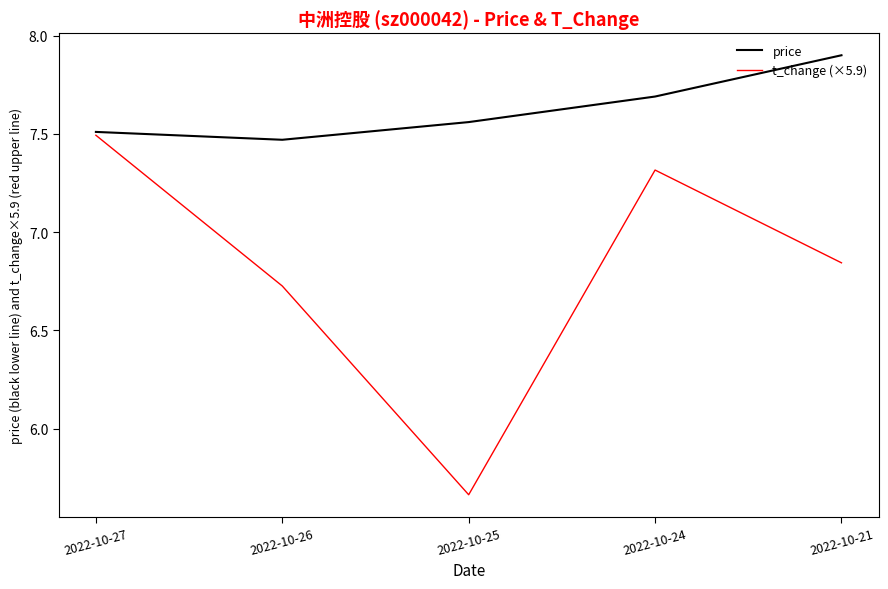

True or false: price has a value of 7.9 at 2022-10-21.

True